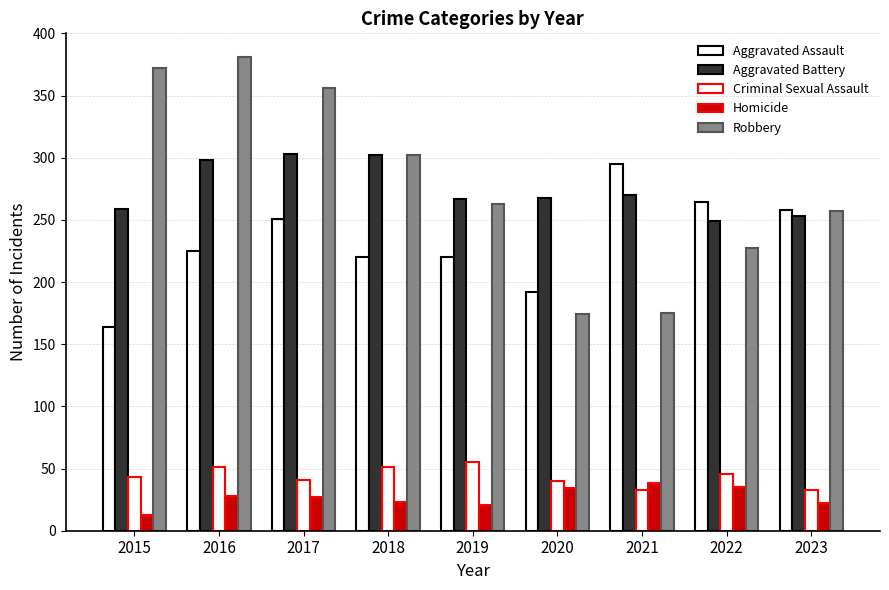

How many bars are there in each group?

5